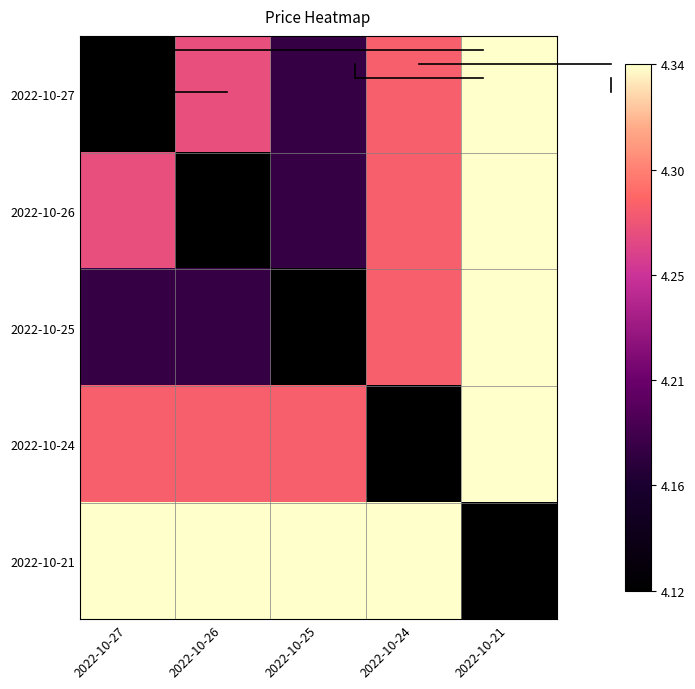

At 2022-10-24, list the series in order from smallest to largest.

2022-10-24, 2022-10-27, 2022-10-26, 2022-10-25, 2022-10-21